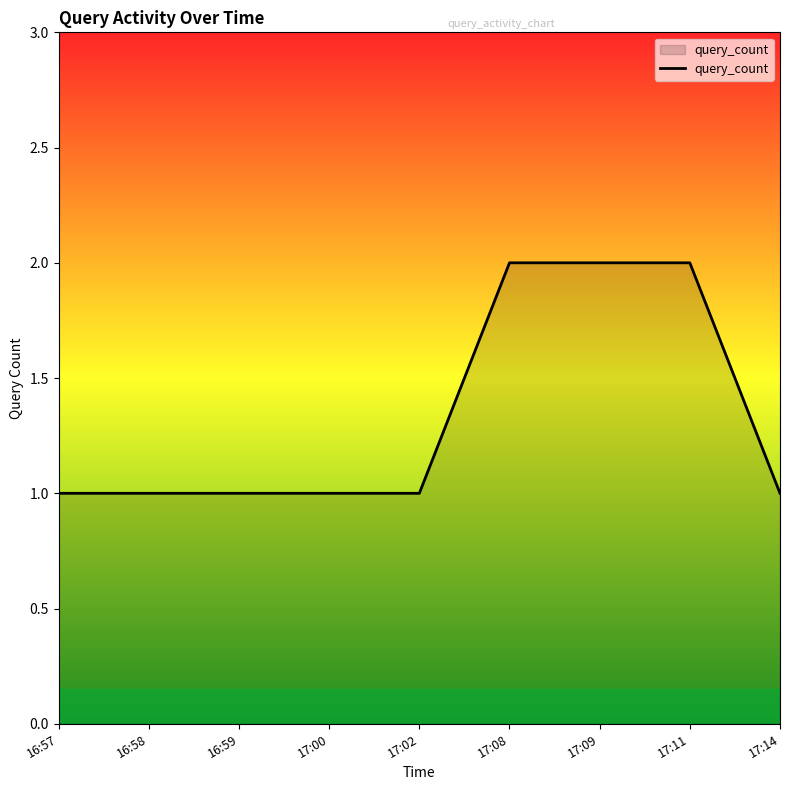

Is it true that the value at 17:00 is 2?

False